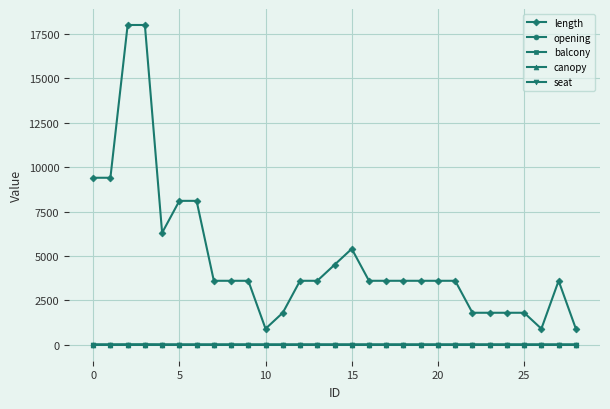

Does the chart have visible grid lines?

Yes